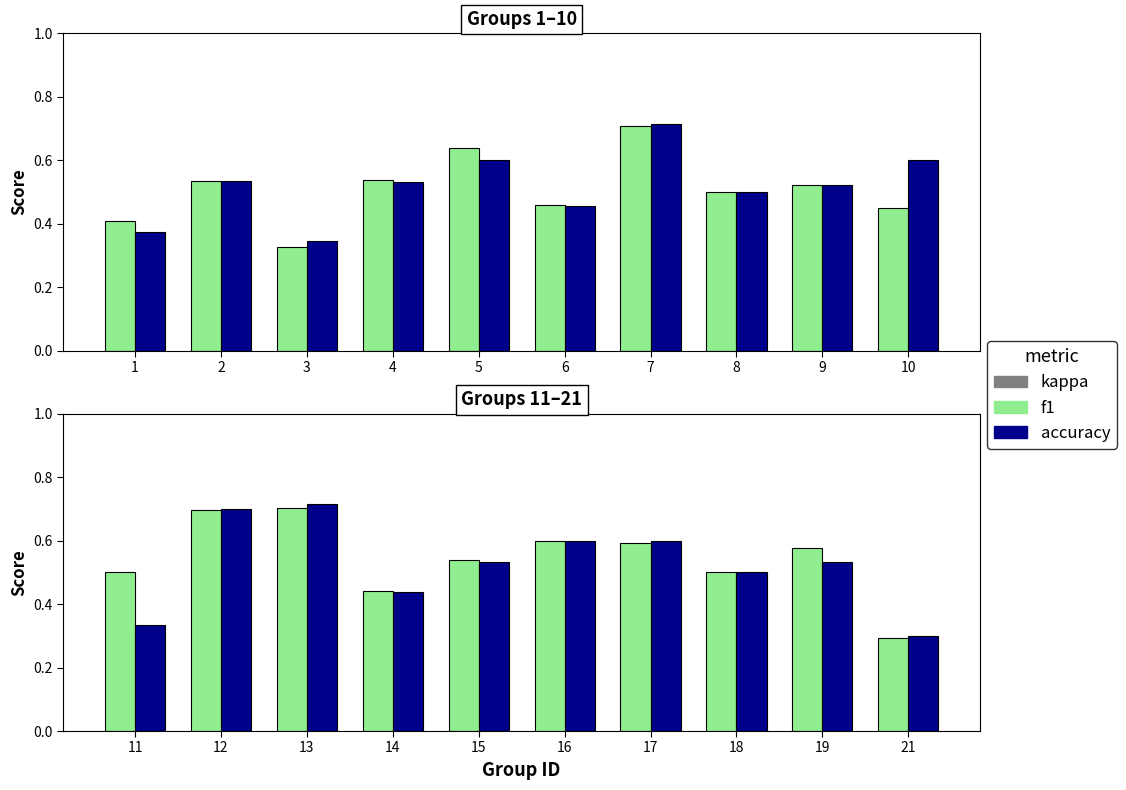

How many groups of bars are there?

10